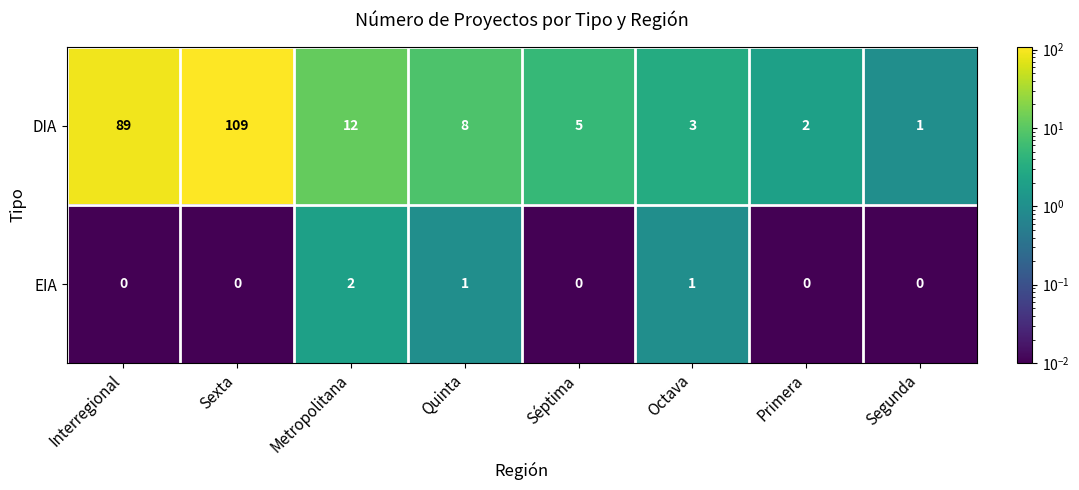

Reading left to right, what are all the values shown in this chart?

DIA: Interregional=89	Sexta=109	Metropolitana=12	Quinta=8	Séptima=5	Octava=3	Primera=2	Segunda=1
EIA: Interregional=0	Sexta=0	Metropolitana=2	Quinta=1	Séptima=0	Octava=1	Primera=0	Segunda=0